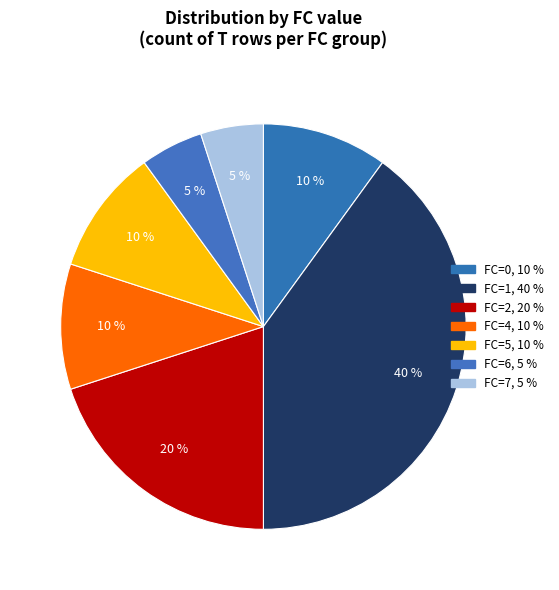

Between FC=1 and FC=6, which is larger?

FC=1